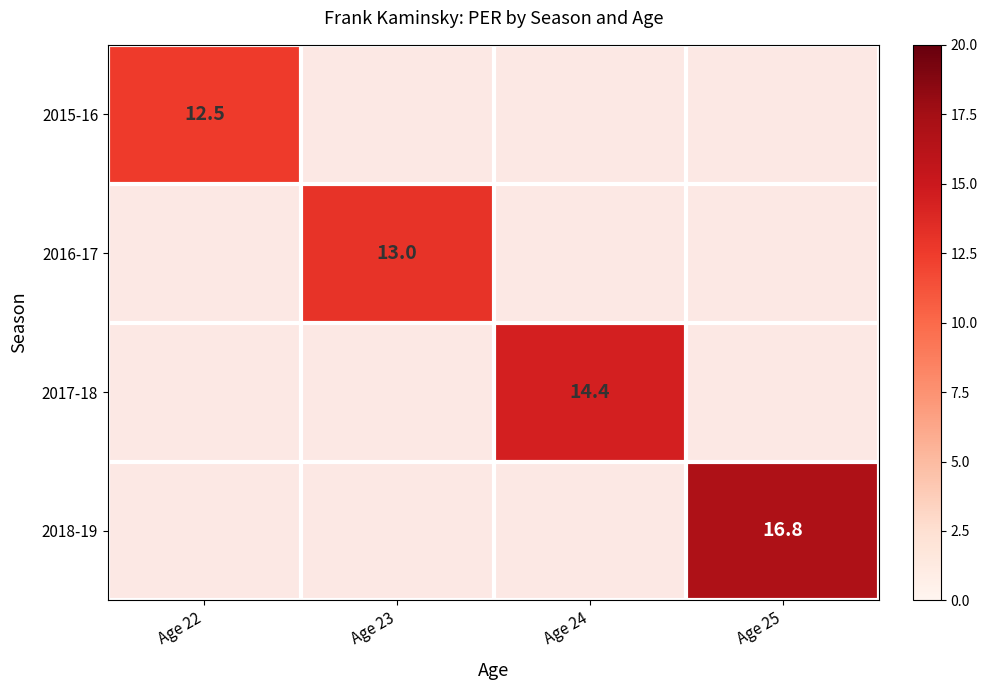

The value of 2018-19 at Age 25 is 29.3. True or false?

False